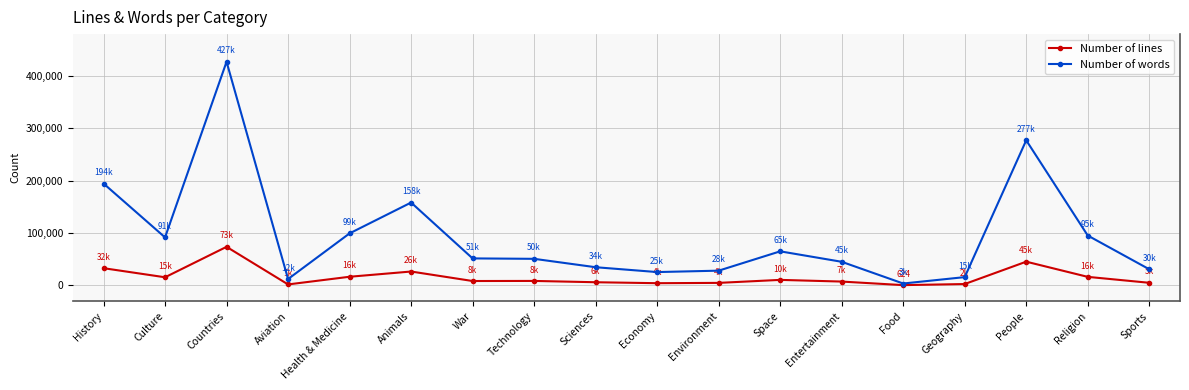

What is the label of the 8th point from the right?

Environment